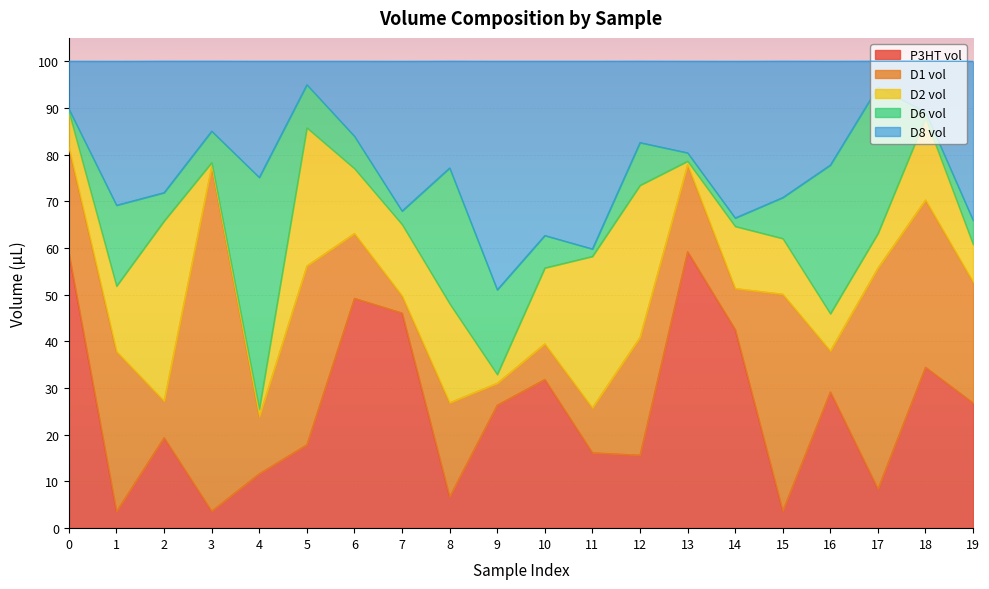

True or false: D8 vol and P3HT vol intersect in this chart.

True